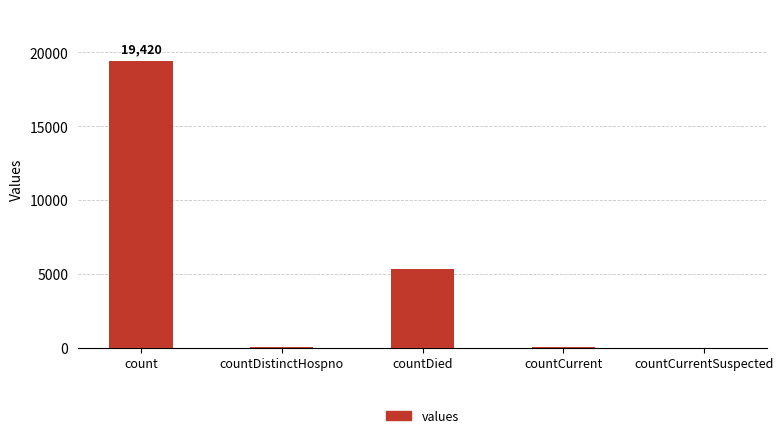

What is the sum of all values?

24875